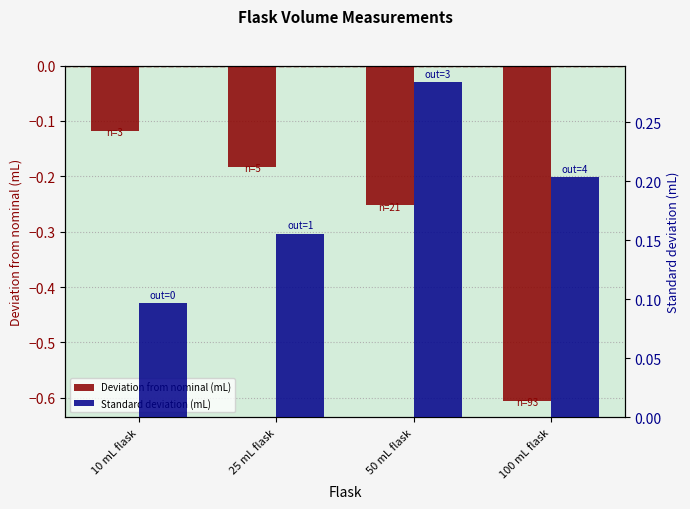

Rank the categories by Deviation from nominal (mL) value from highest to lowest.

10 mL flask, 25 mL flask, 50 mL flask, 100 mL flask